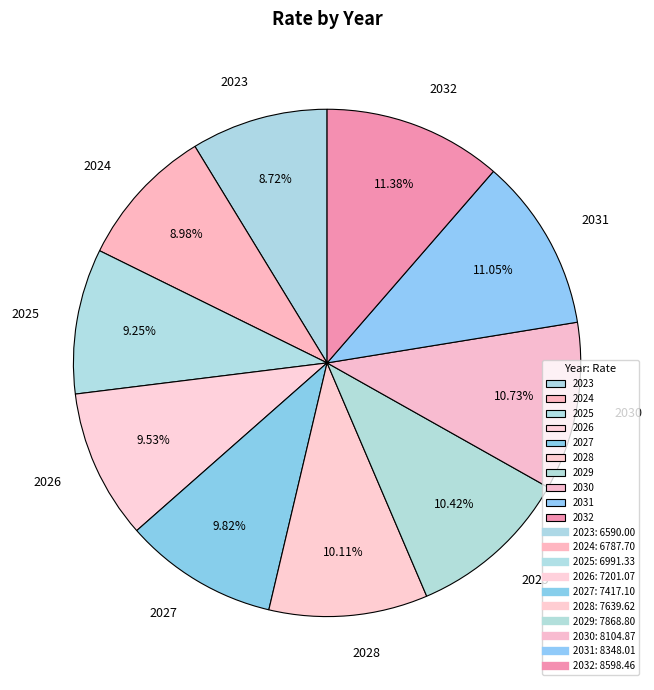

To the nearest percent, what is the combined percentage of 2027 and 2024?

19%